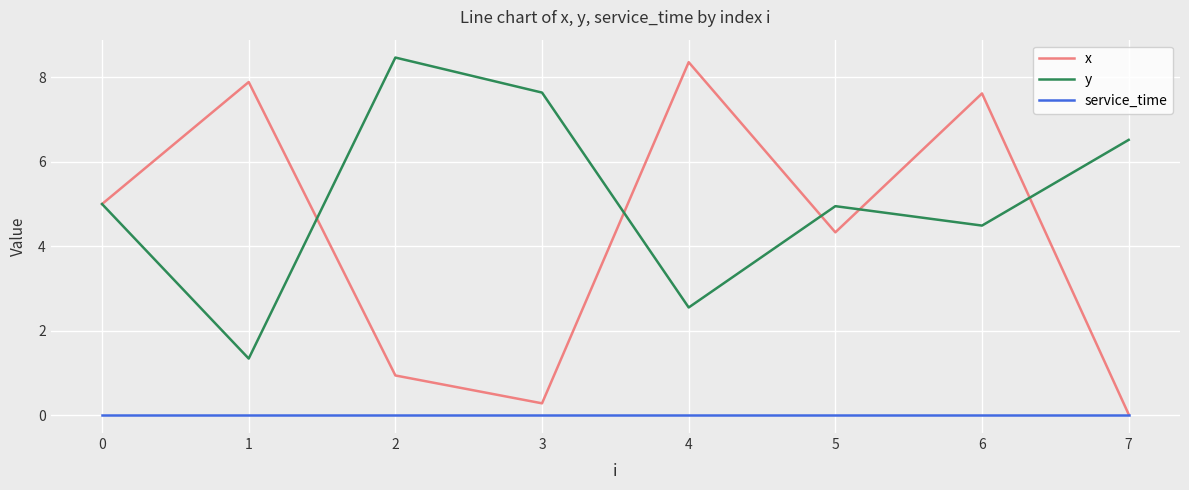

What are all the series names shown in the legend?

x, y, service_time